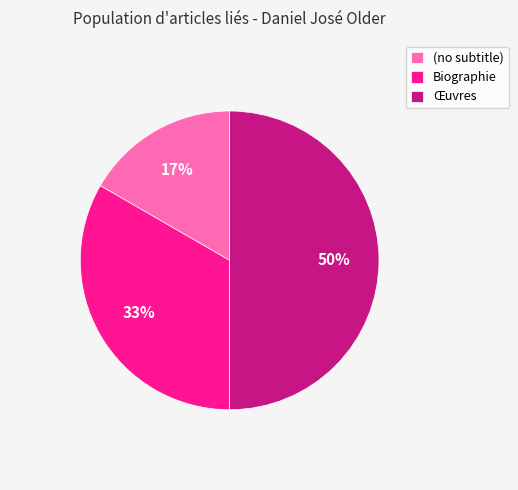

Is it true that Biographie is 46% of the pie?

False